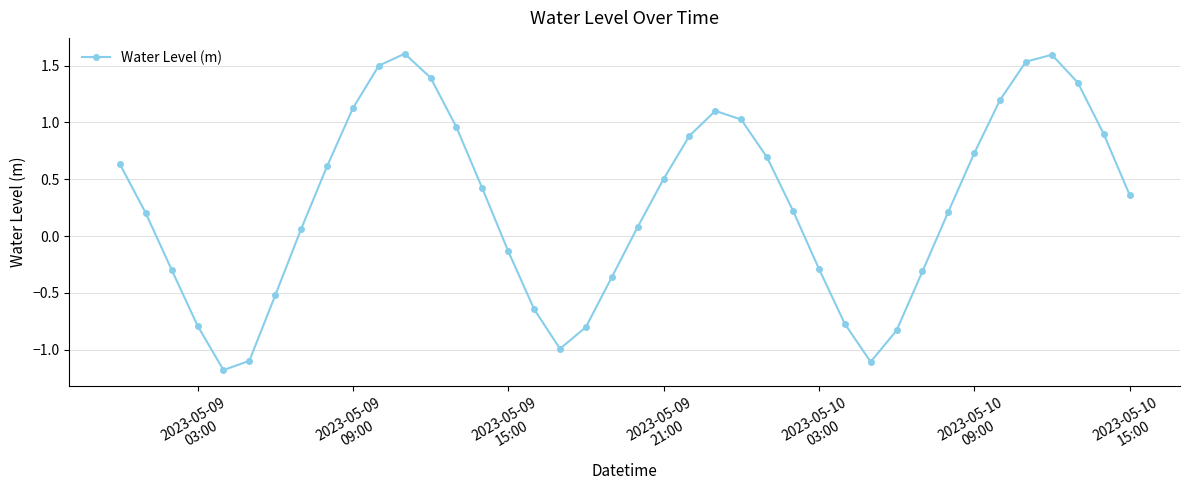

True or false: the data has more than 1 interior local peaks.

True